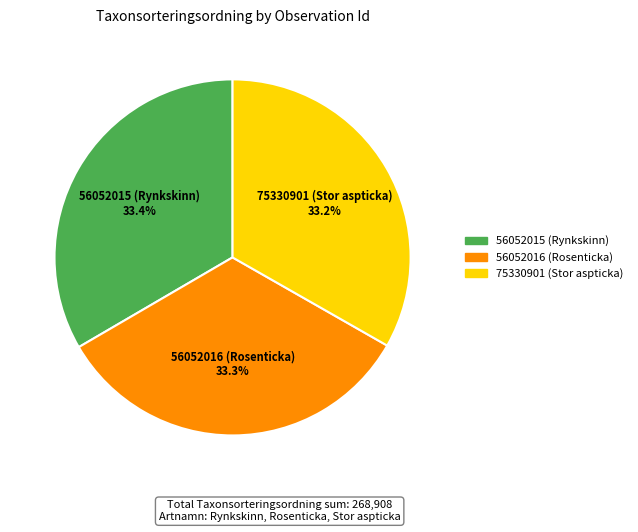

To the nearest percent, what portion does 56052015 (Rynkskinn) represent?

33%